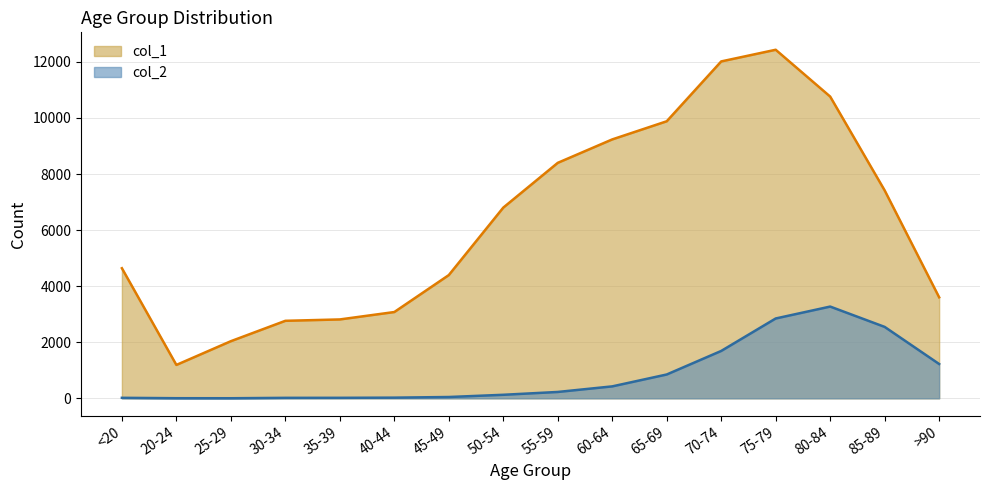

Is the value of col_2 at 60-64 greater than the value of col_1 at 30-34?

No